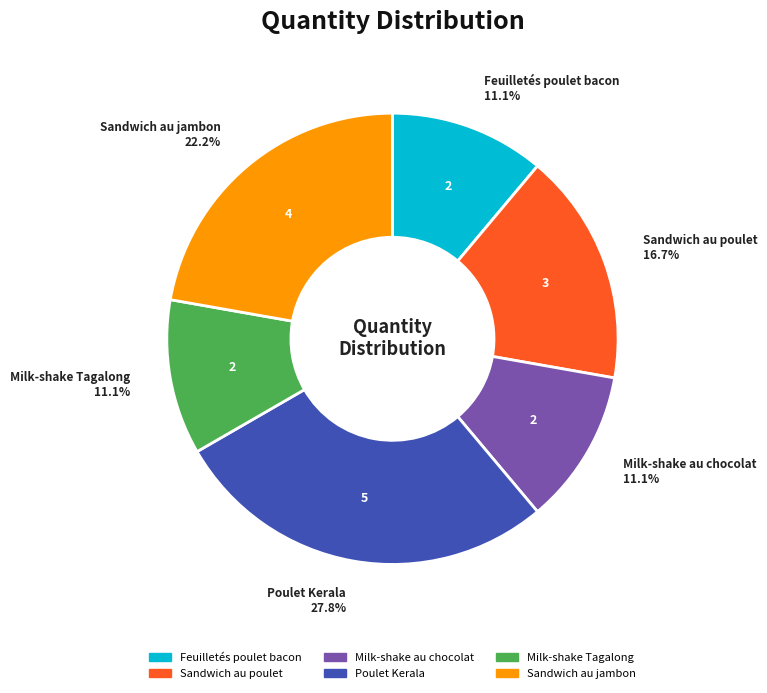

To the nearest percent, what is the average slice percentage?

17%